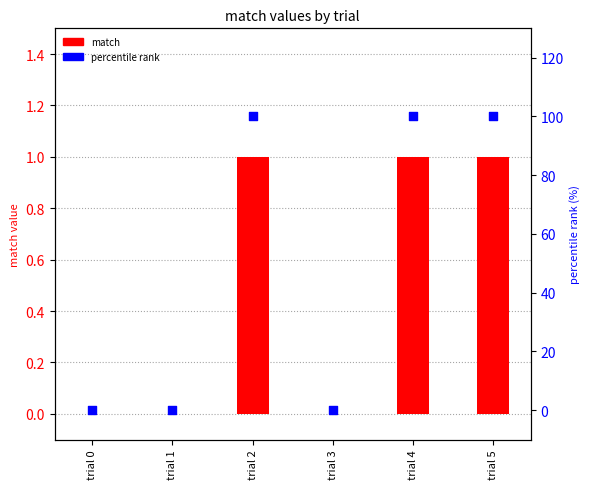

At how many categories does at least one series exceed 67?

3